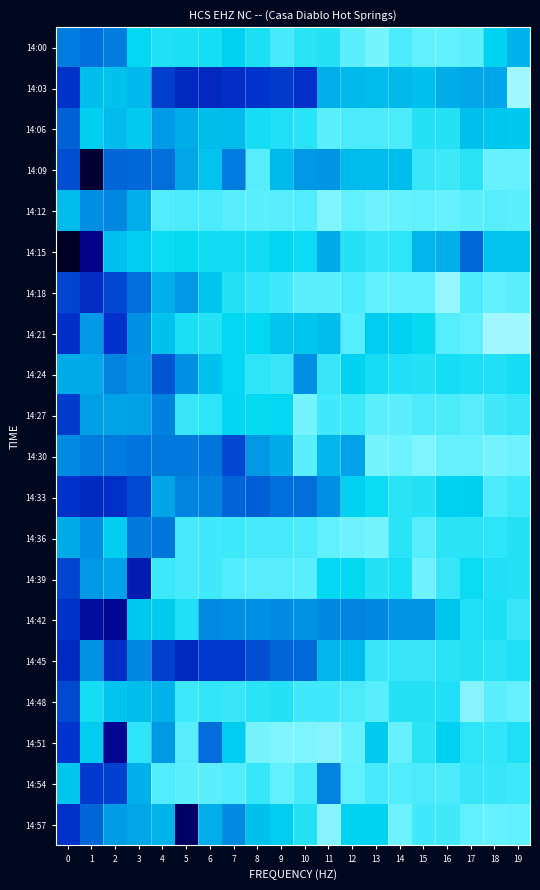

Between 2 and 3, which series saw the biggest shift?

14:51